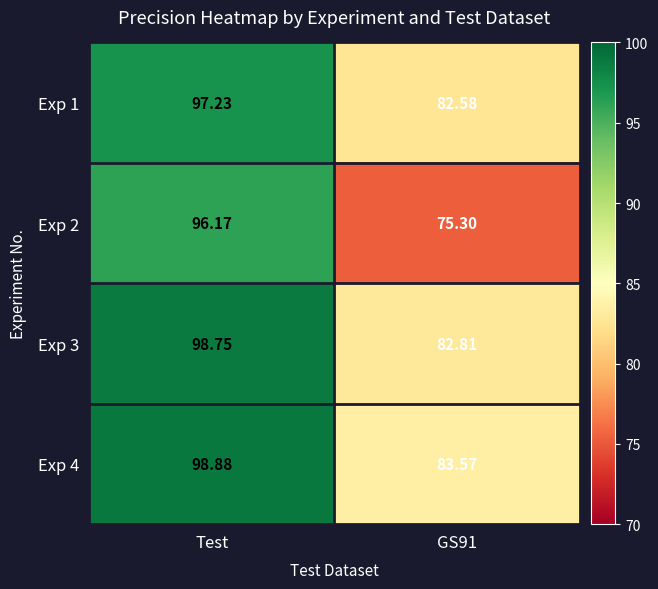

At which label does Exp 1 first exceed 97?

Test